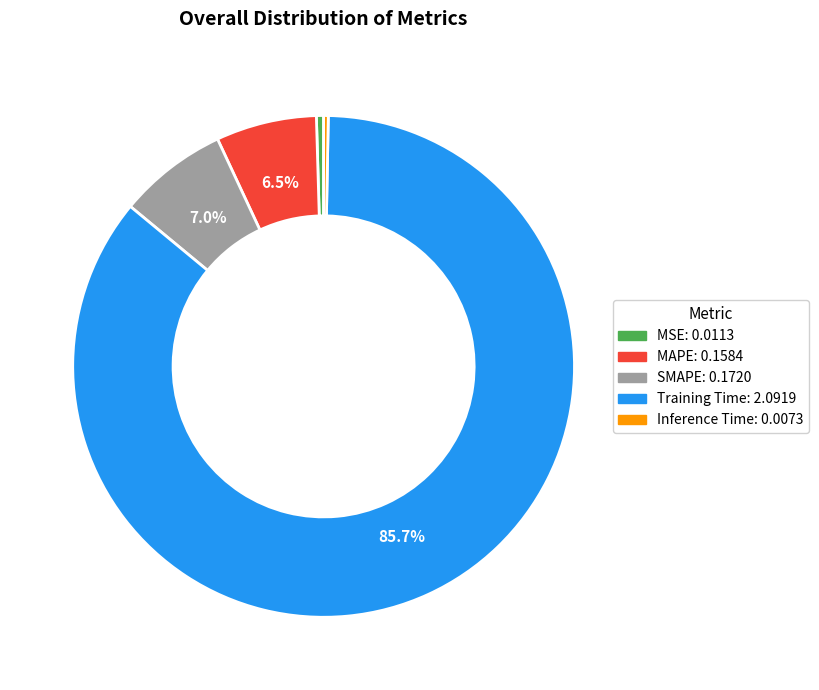

True or false: MAPE accounts for 20% of the total.

False